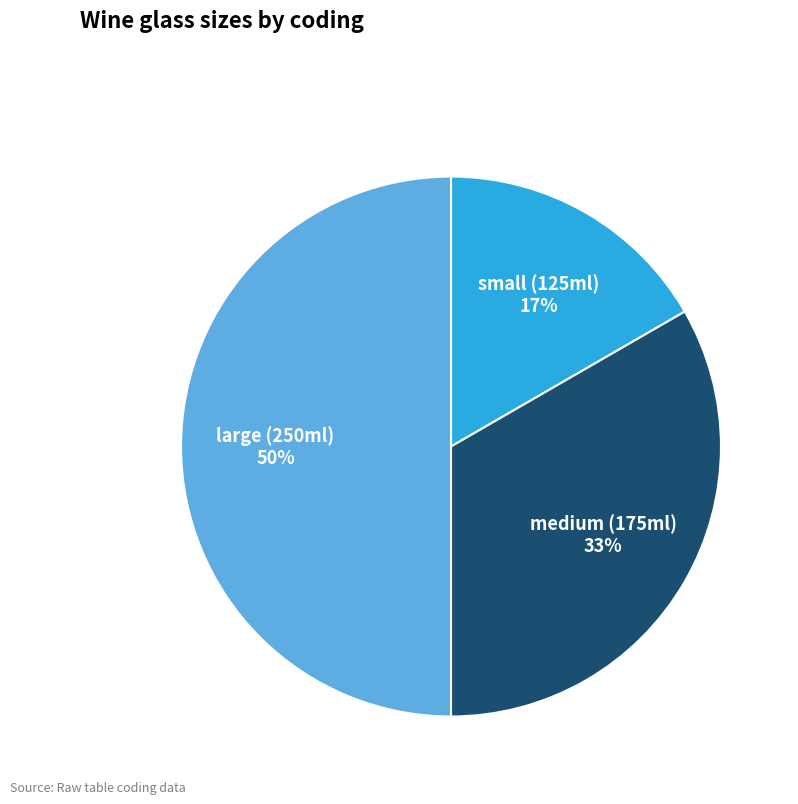

What percentage is the small (125ml) slice, to the nearest percent?

17%